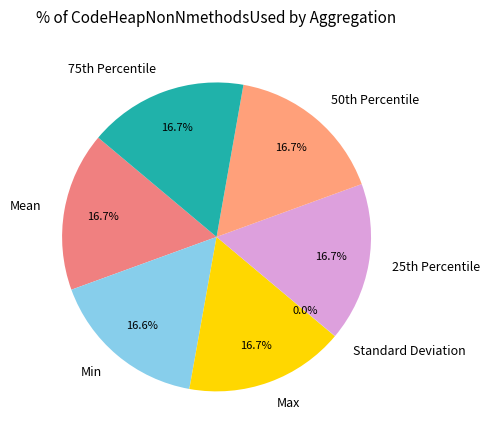

Does any single category account for the majority?

No